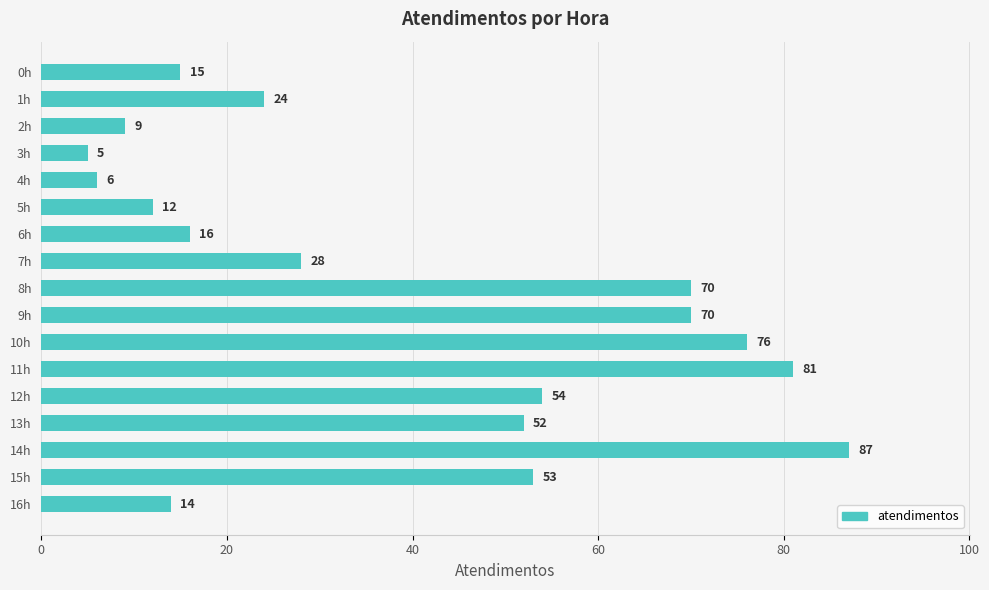

True or false: the data shows 81 at 11h.

True